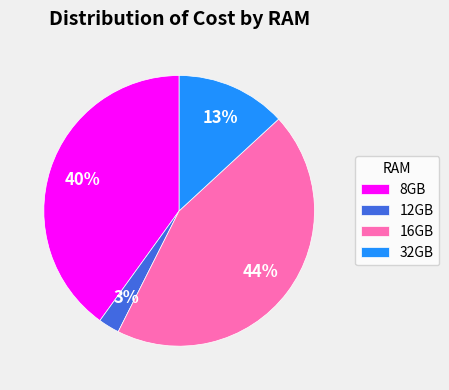

True or false: 16GB accounts for 44% of the total.

True